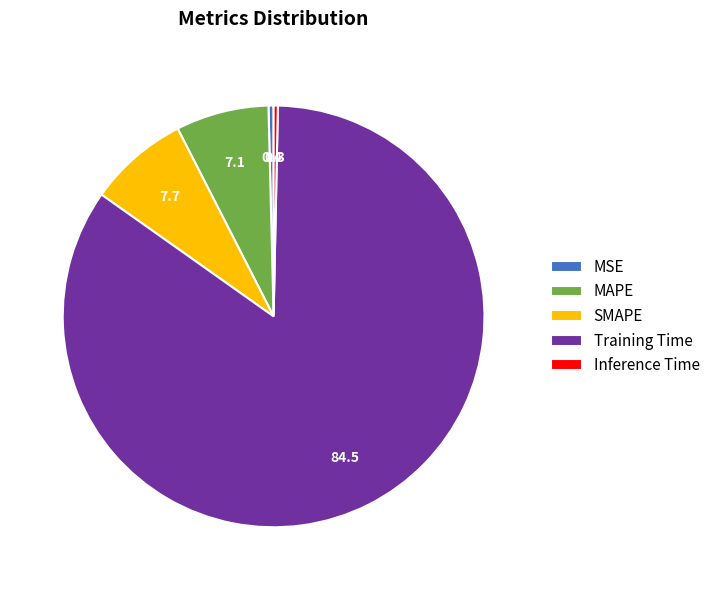

Is it true that MAPE is 7% of the pie?

True